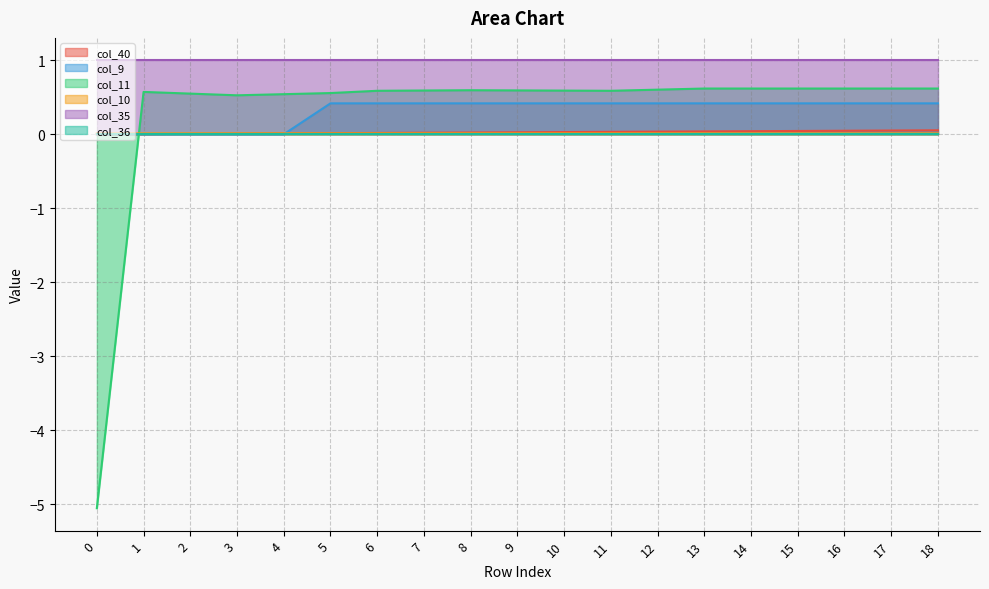

Which series has the widest spread of values?

col_11